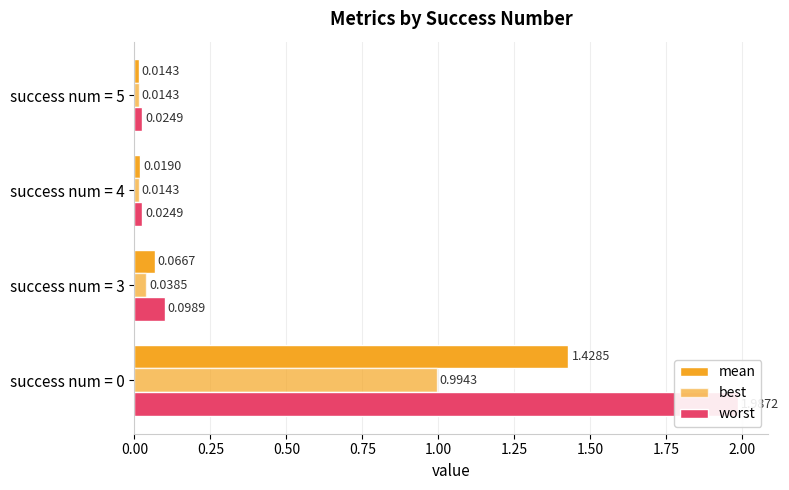

What is the sum of all mean values?

1.5